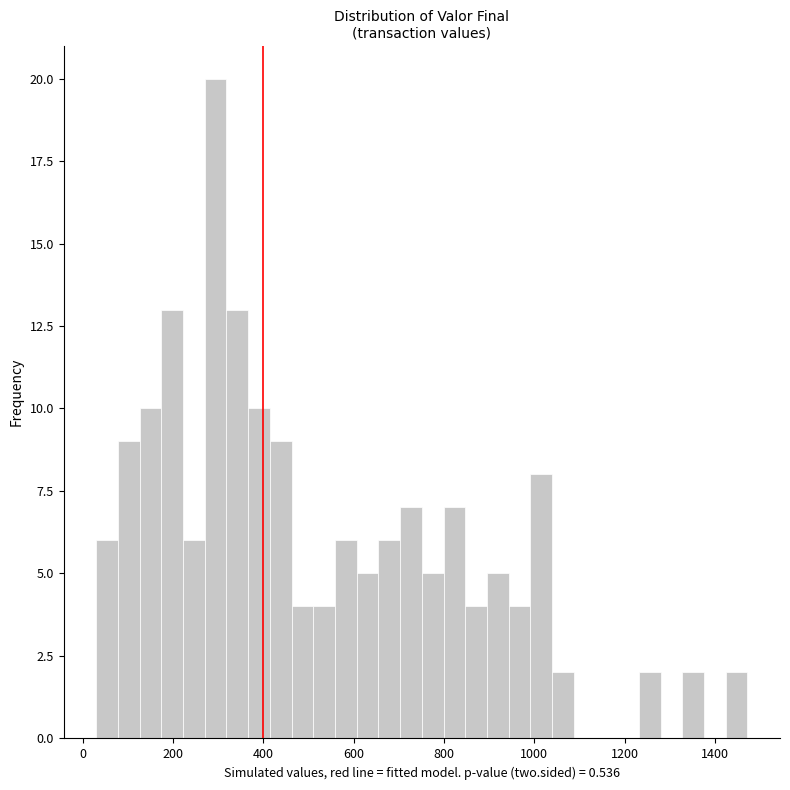

Around what value on the x-axis is the tallest bar? Give the approximate position of its centre, as read against the axis.

300